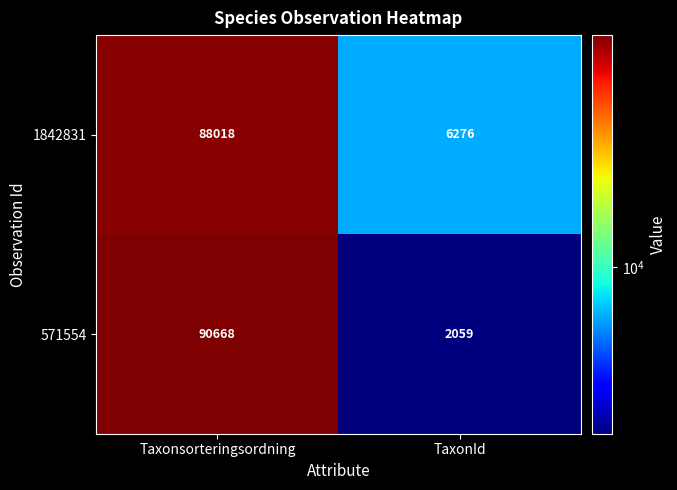

What is the difference between the maximum and minimum values in the 1842831 series?

81742